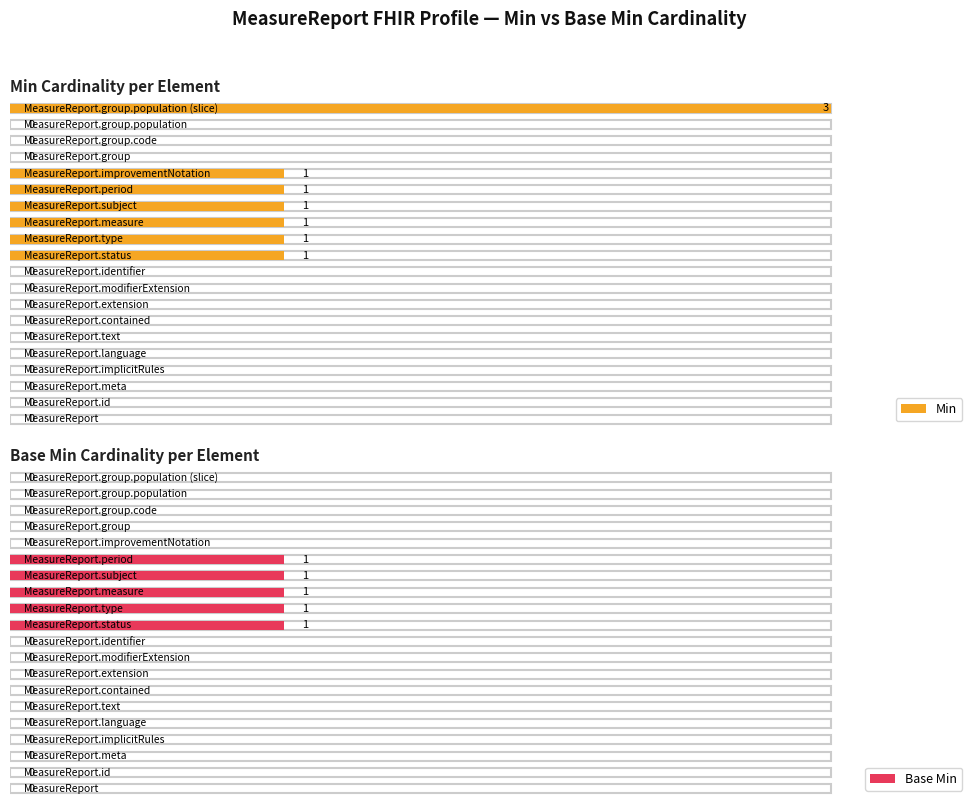

How many data points in Min are above 0?

7